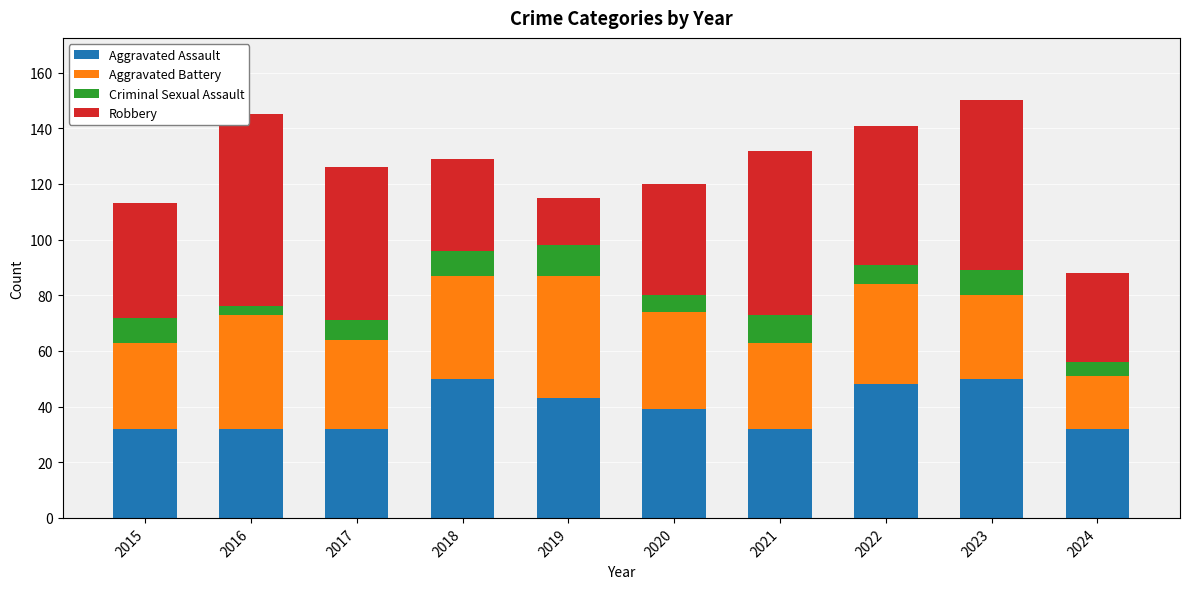

What is the lowest value of the Aggravated Assault series?

32